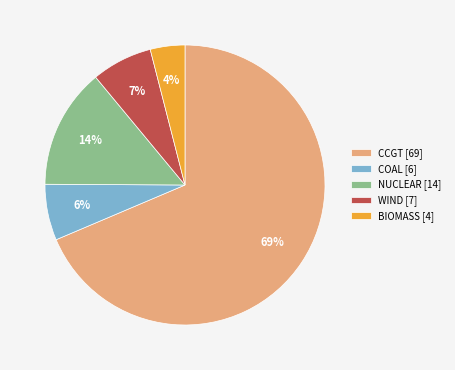

To the nearest percent, what is the average slice percentage?

20%